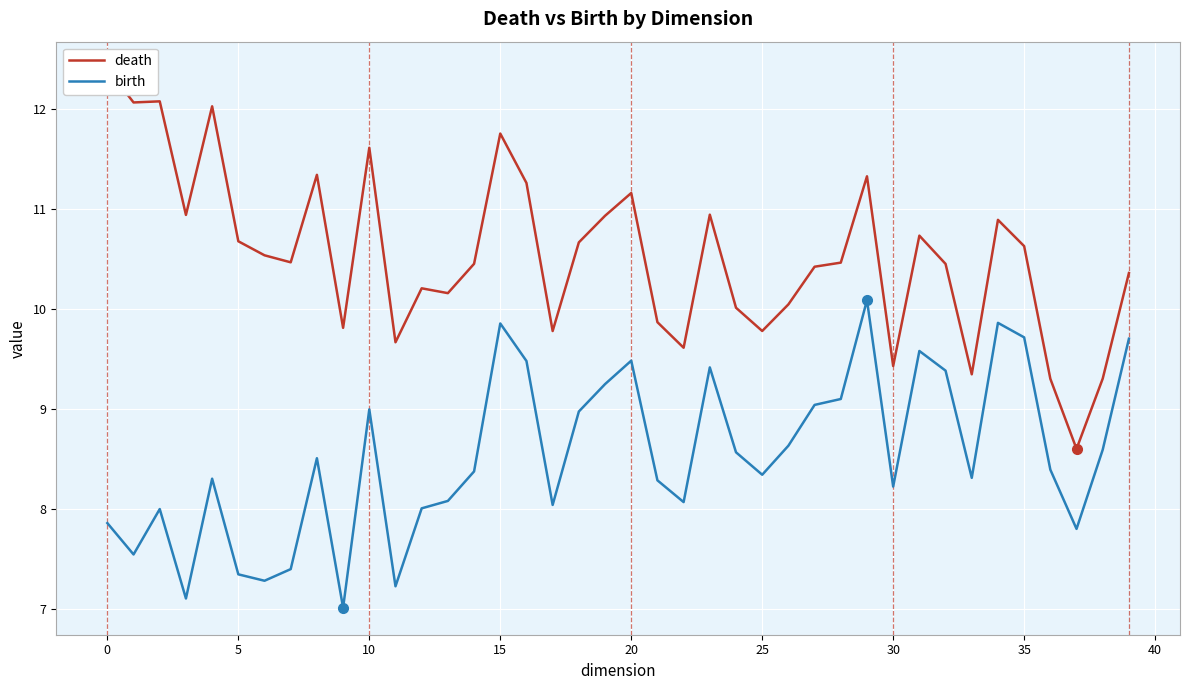

The birth series shows 9.9 at 15. True or false?

True